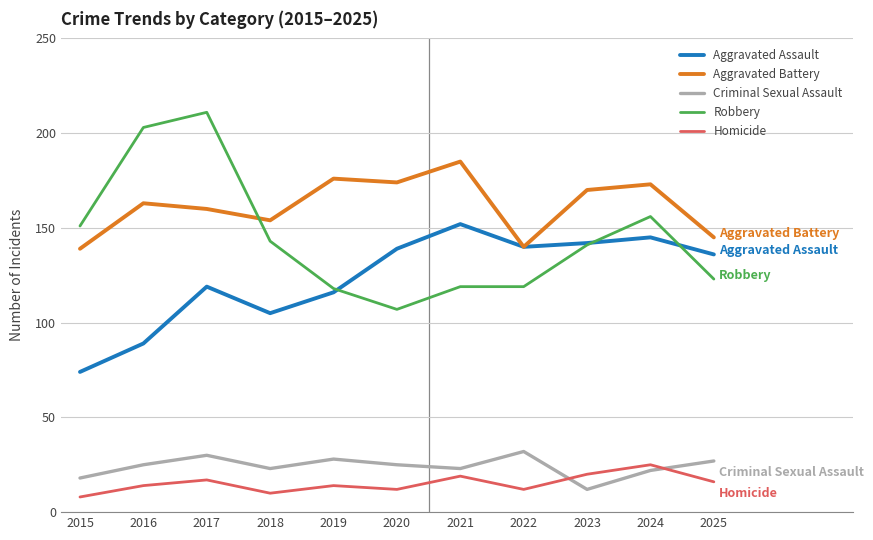

At which category is the sum across all series the highest?

2017